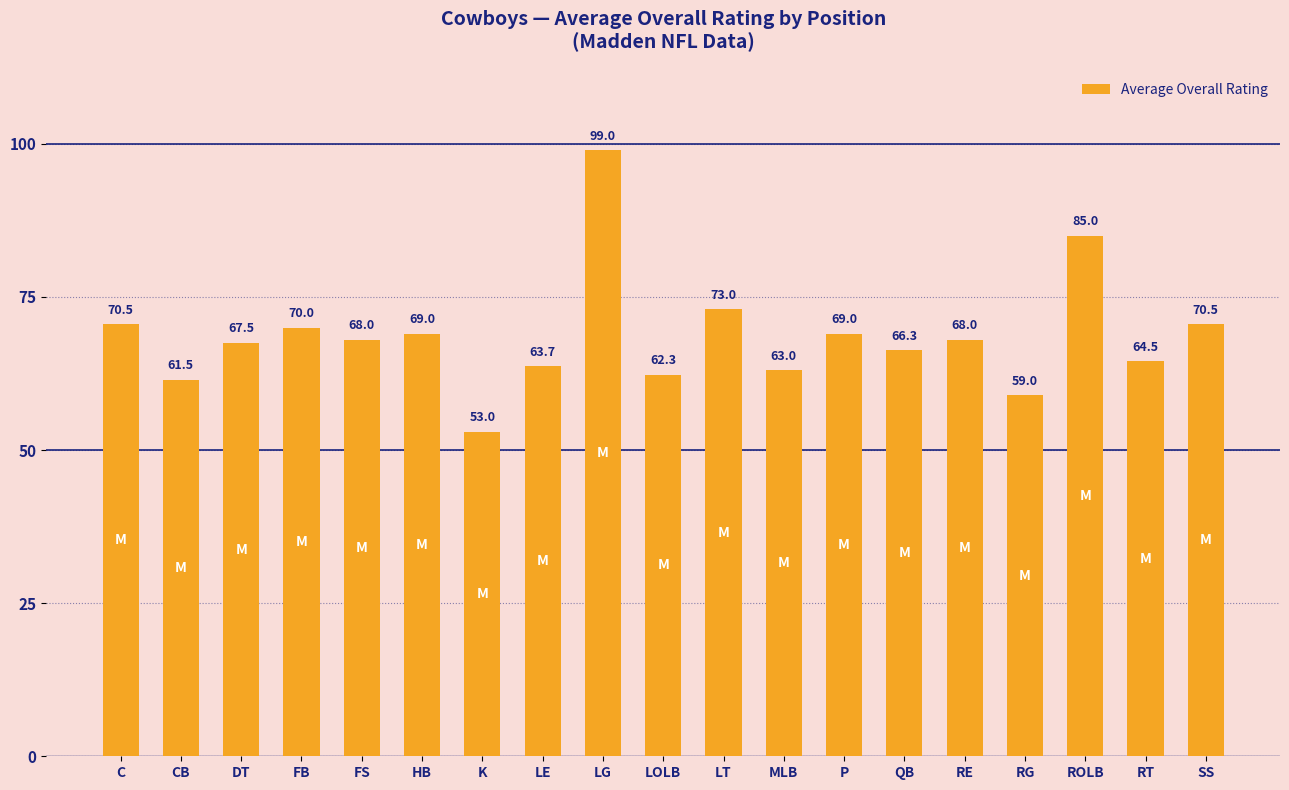

Is it true that the value at P is 69.0?

True